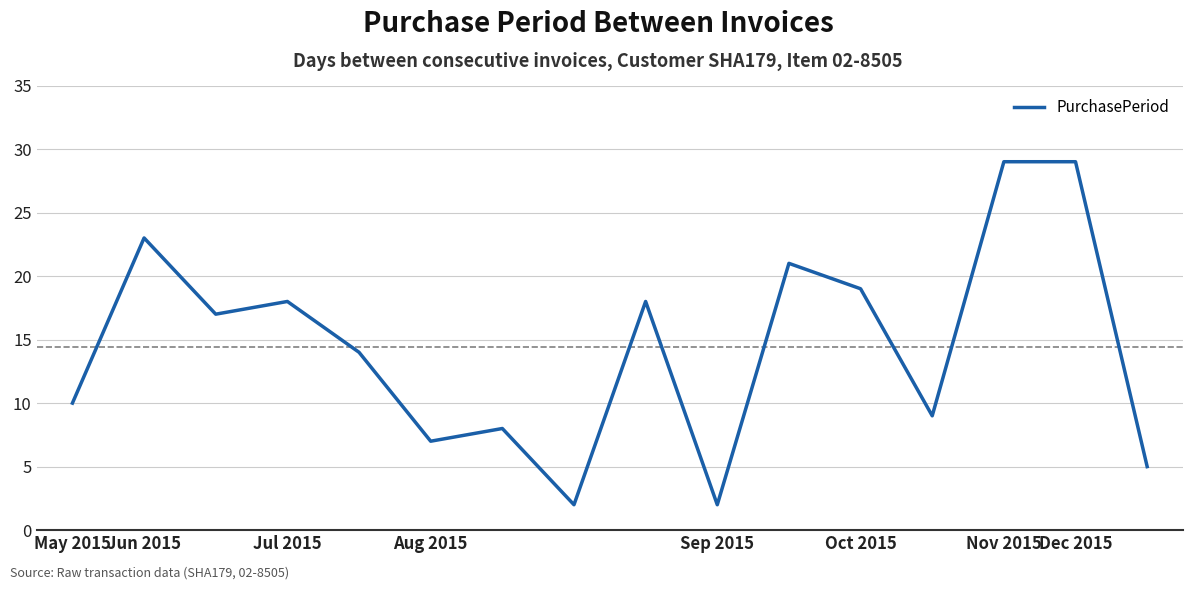

What is the maximum value shown in the chart?

29